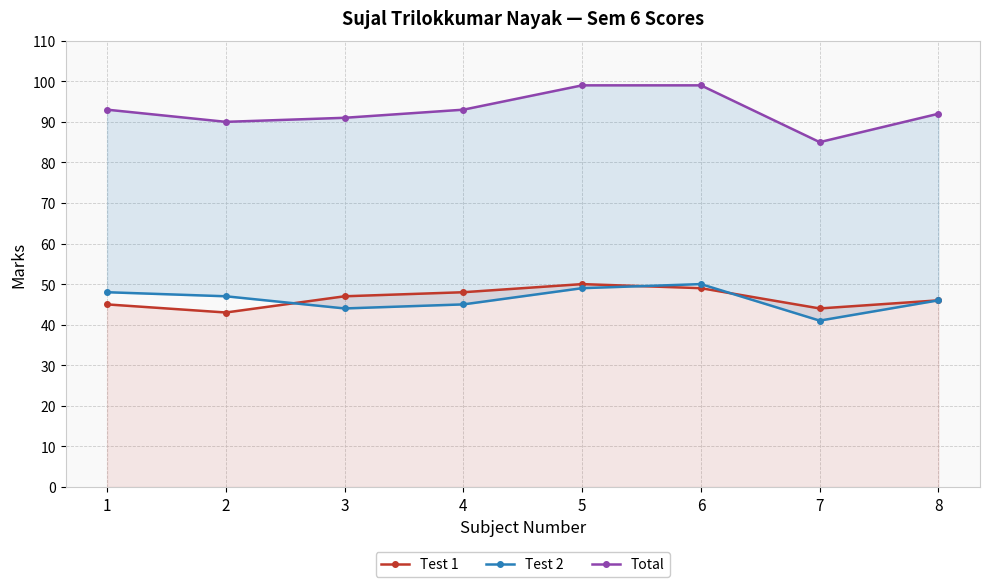

The Total series shows 90 at 2. True or false?

True